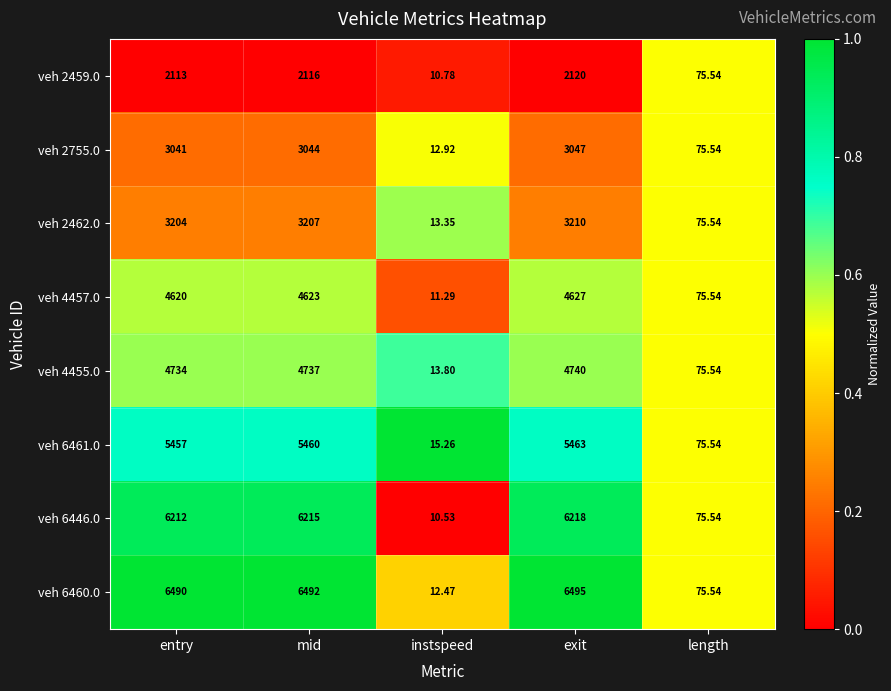

Which series has the largest range (max minus min)?

veh 6460.0